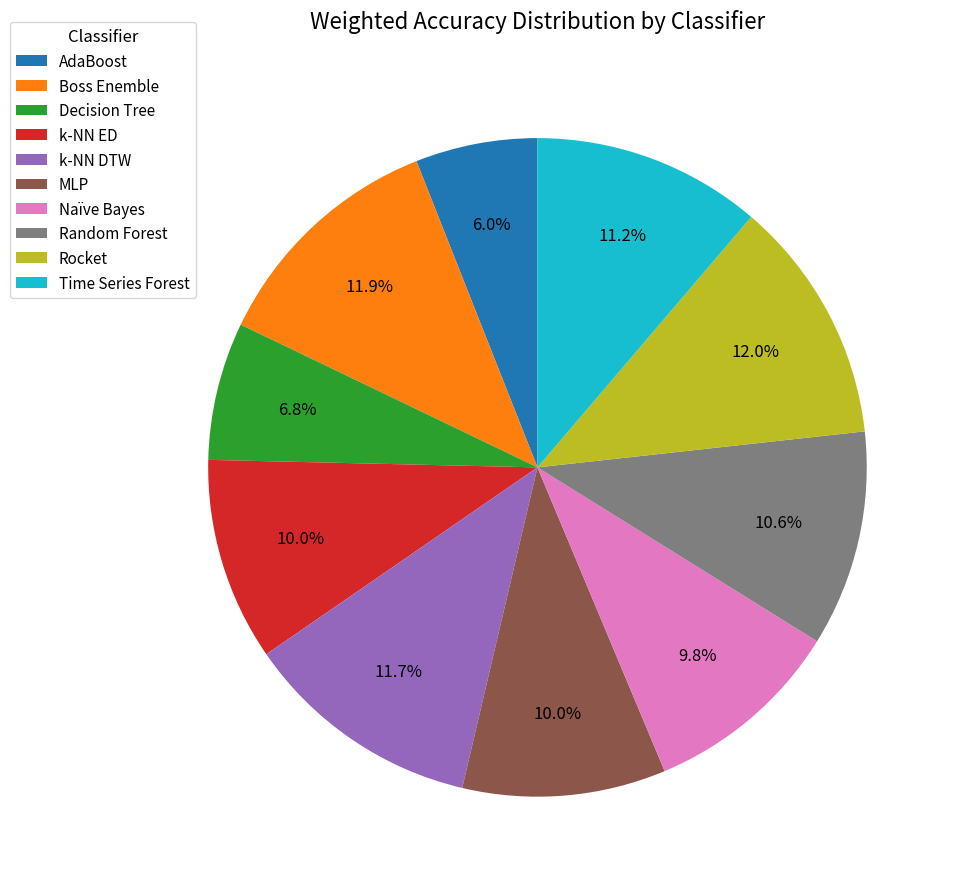

Count the number of slices in the pie.

10